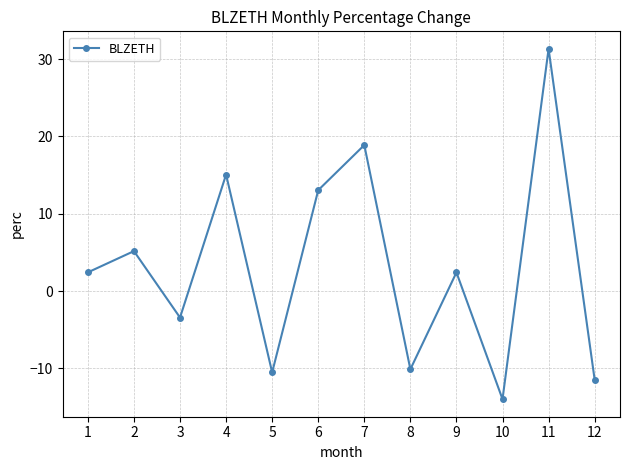

What is the difference between the values at 6 and 1?

10.6